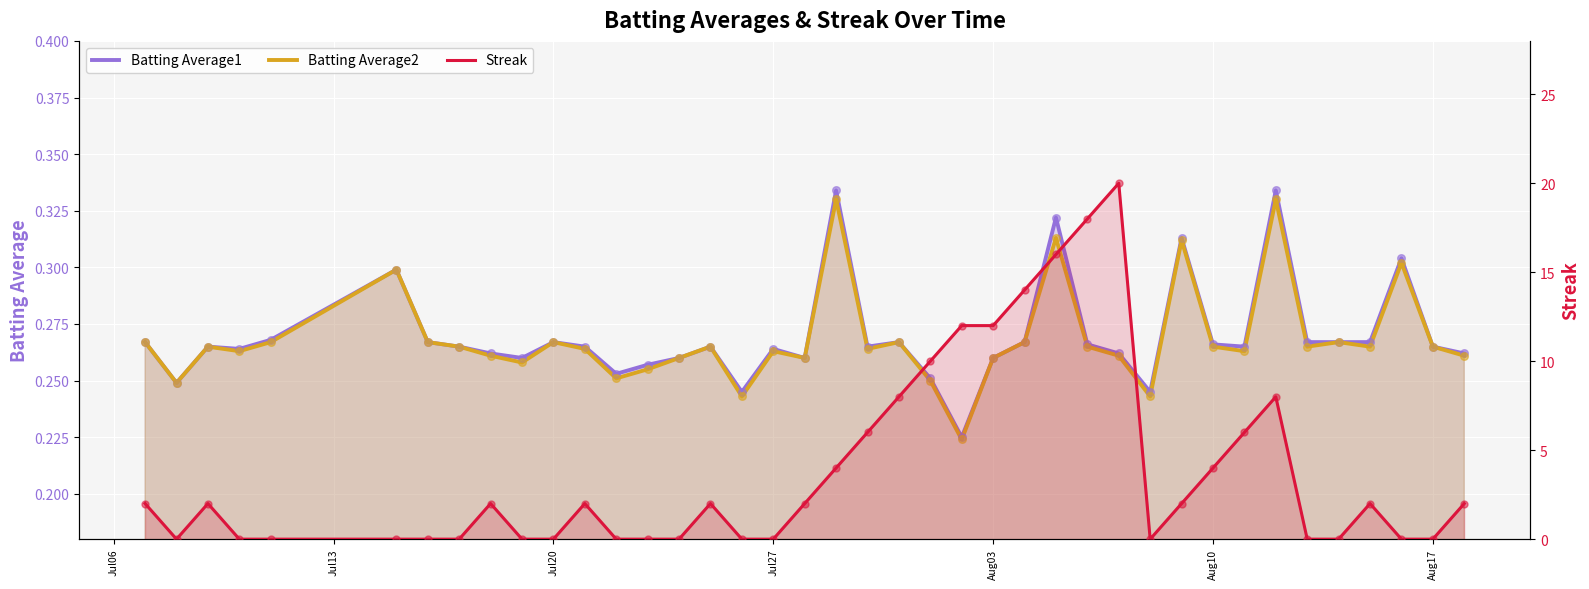

Is the value of Streak at 23 greater than the value of Batting Average2 at Jul13?

Yes